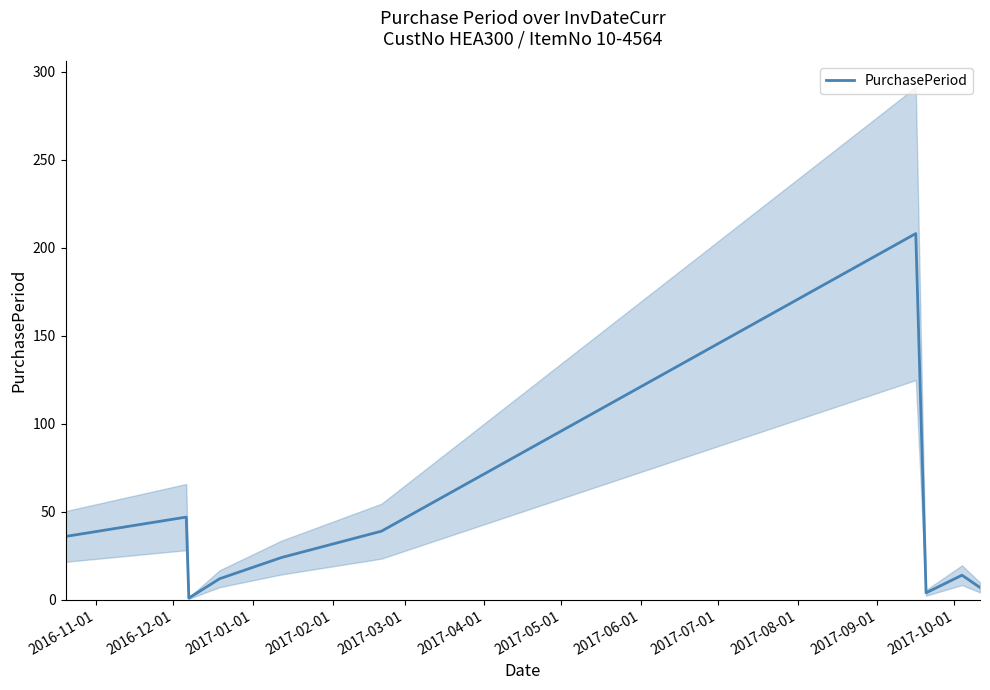

How many lines are shown in the chart?

1